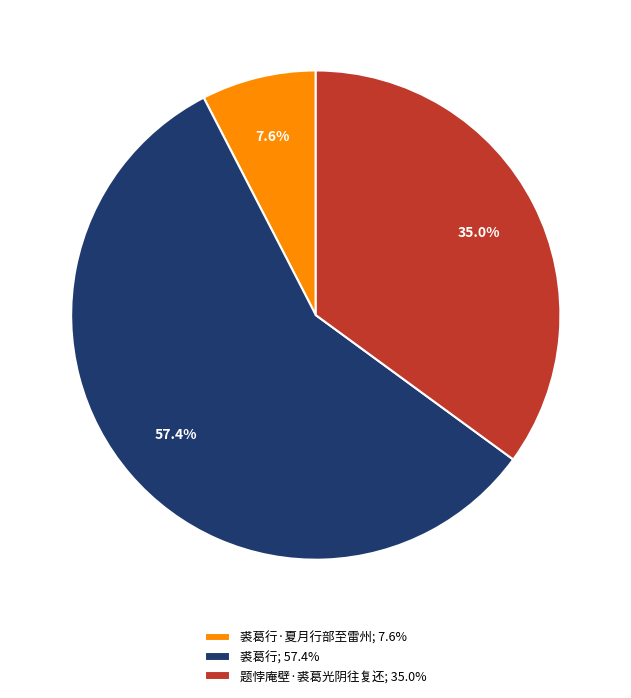

Which category has the biggest portion of the pie?

裘葛行; 57.4%